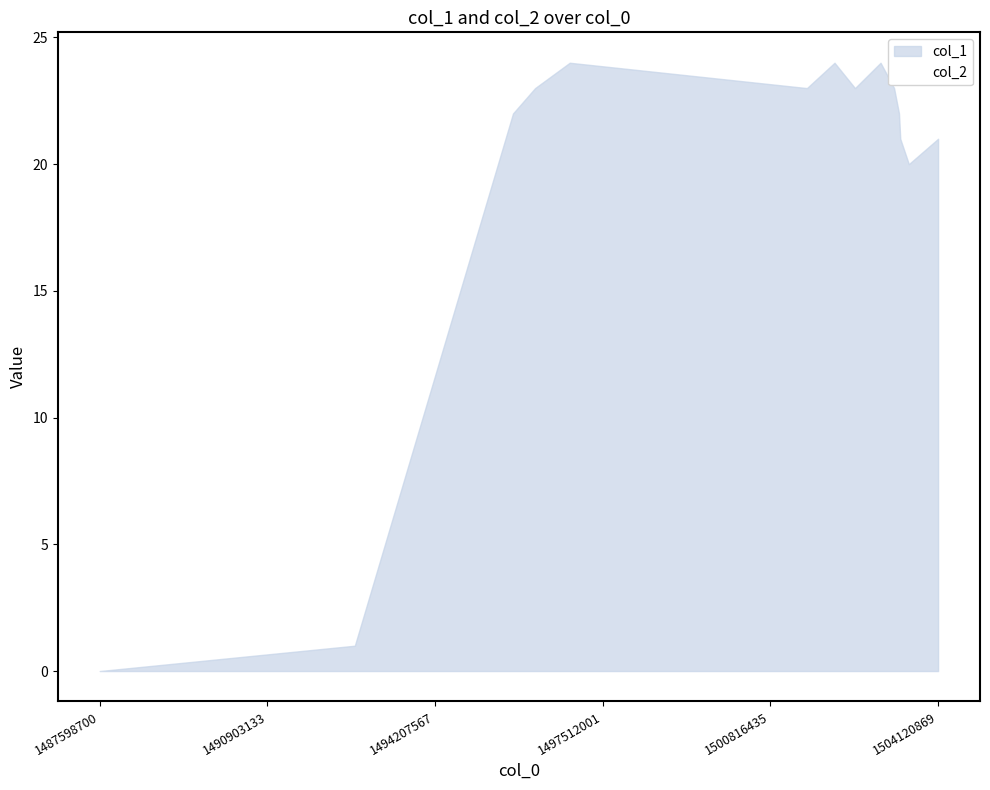

Which label corresponds to the largest value in the chart?

1496861493